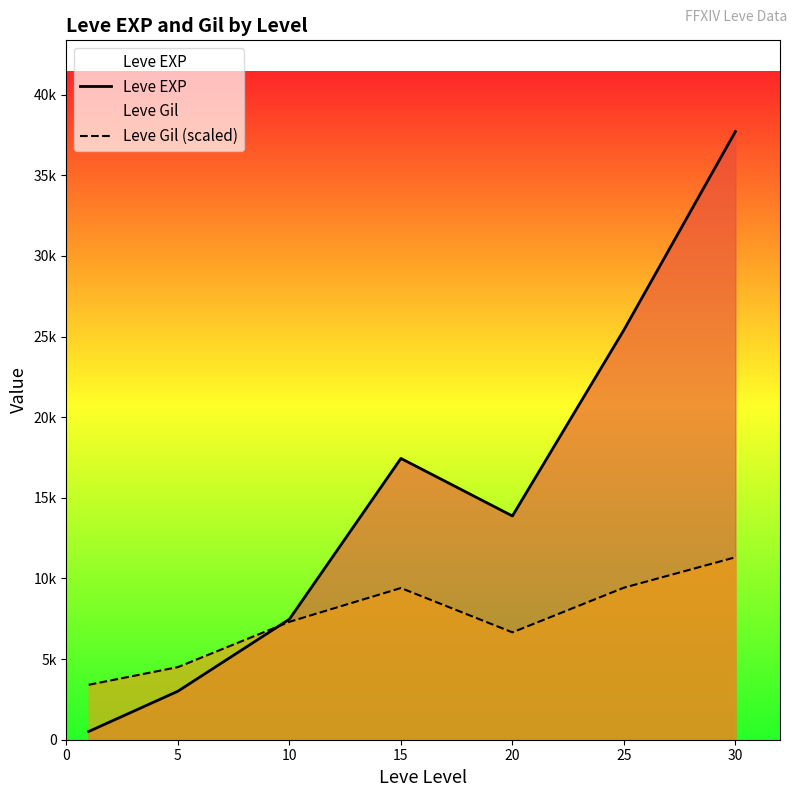

At 5, list the series in order from largest to smallest.

Leve Gil (scaled), Leve EXP